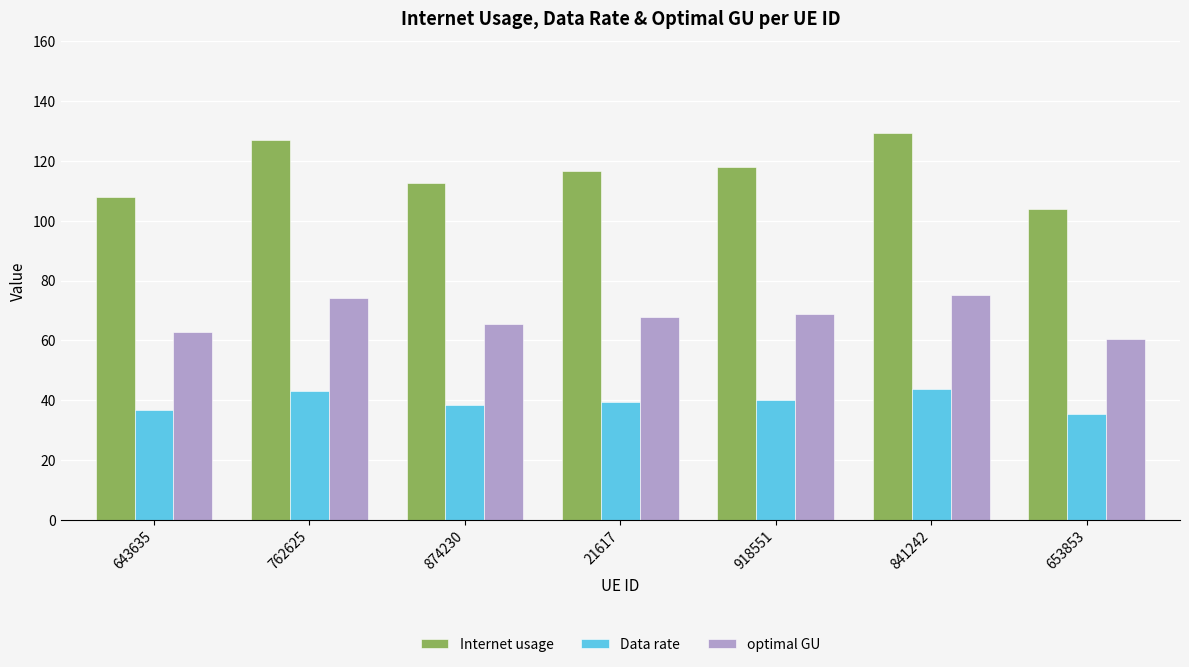

What is the label of the 2nd bar from the left?

762625